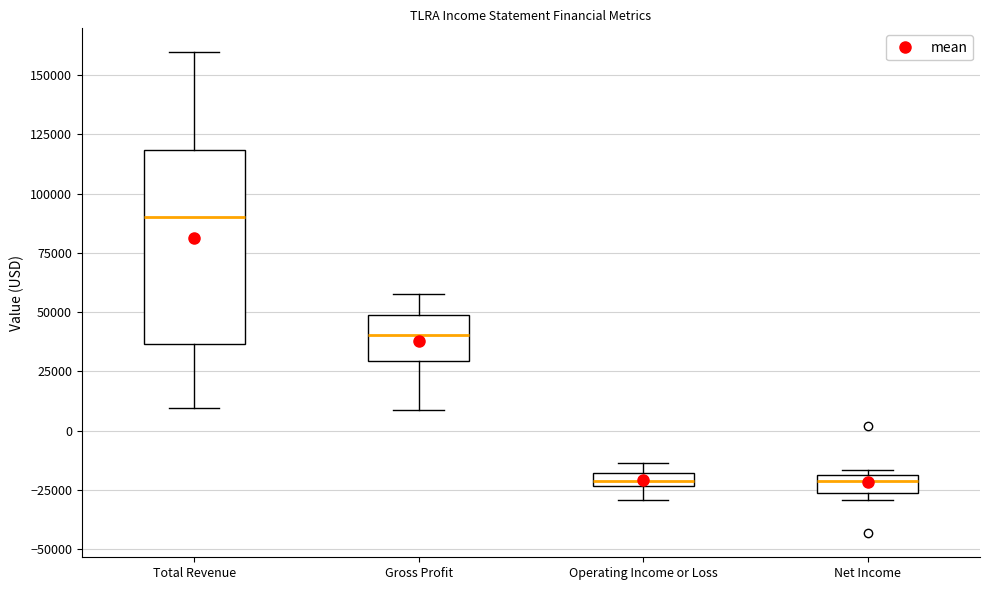

Which box has the highest median line?

Total Revenue